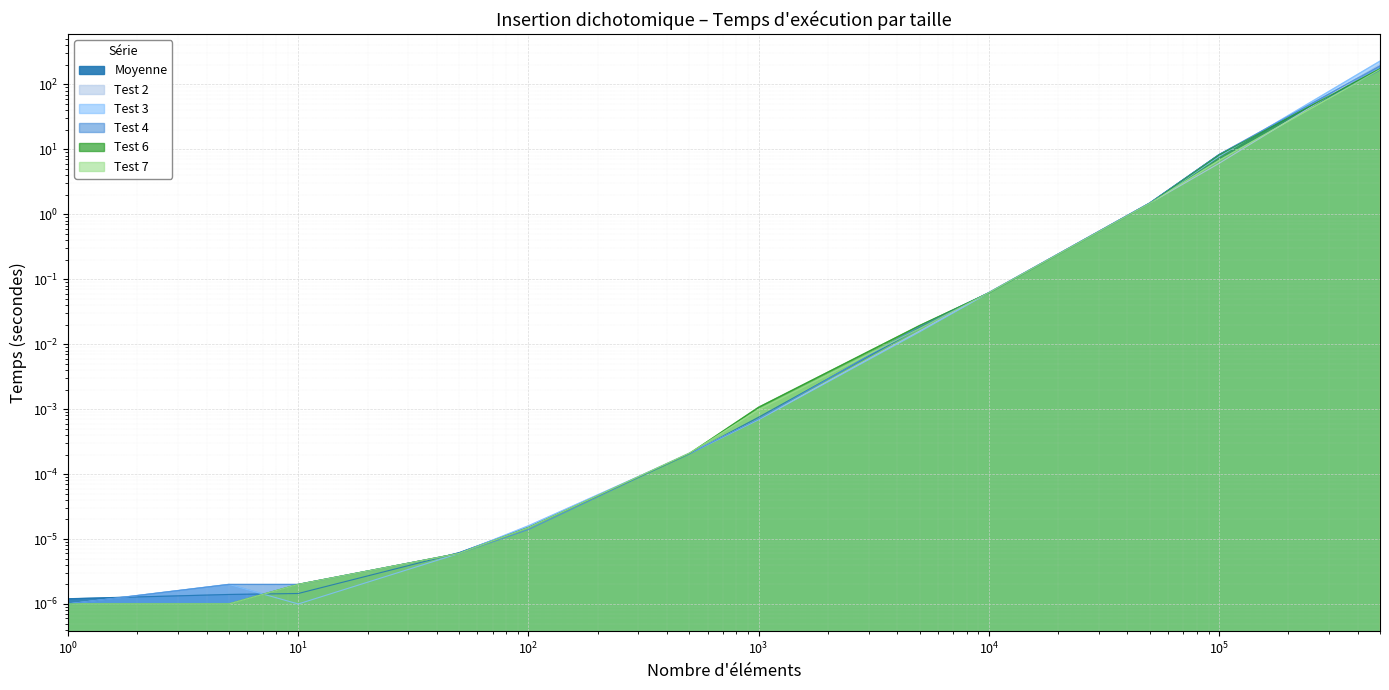

True or false: Test 7 has more than 0 points higher than both neighbors.

False